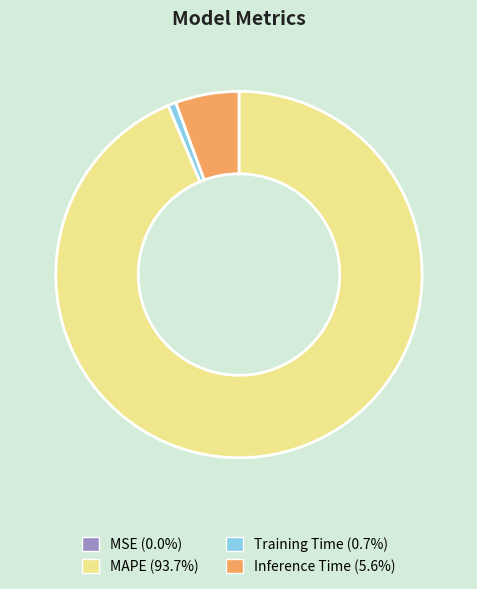

Which has a higher value, MAPE or Training Time?

MAPE